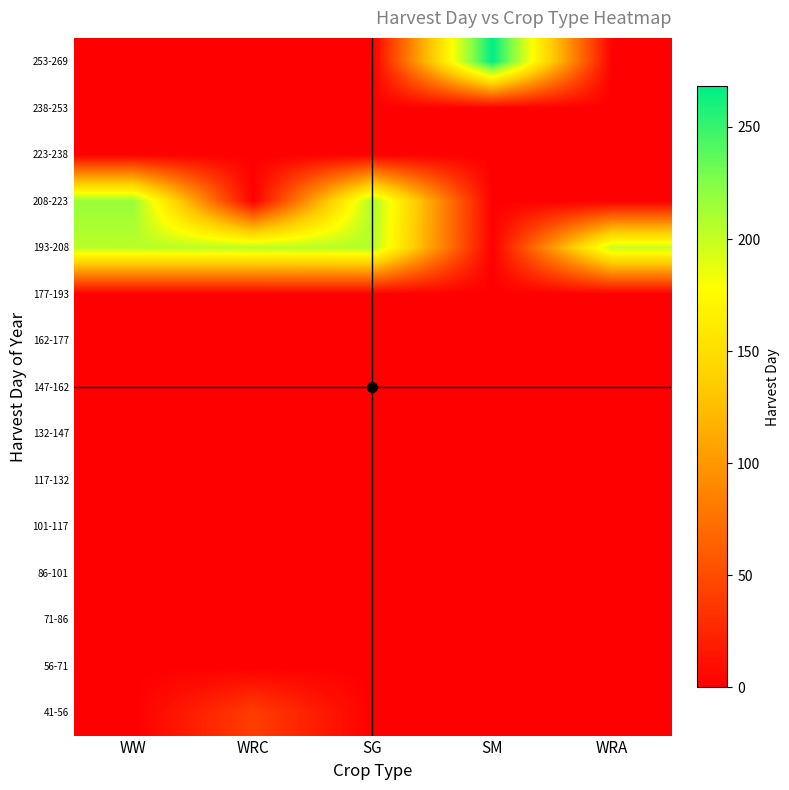

Which has a higher value, SM or WRC?

WRC